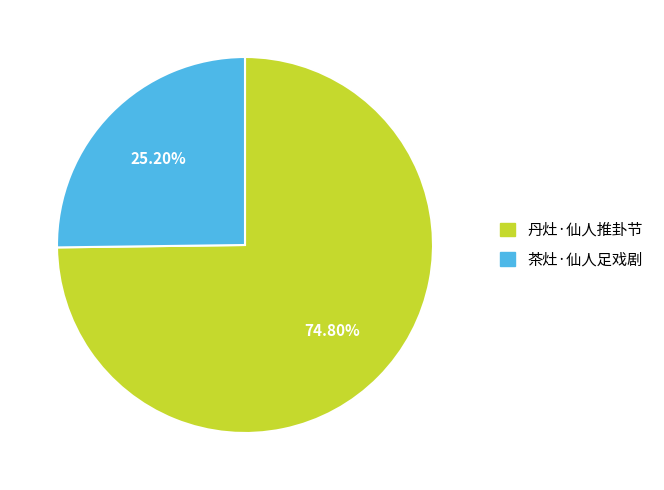

How many segments does this pie chart have?

2